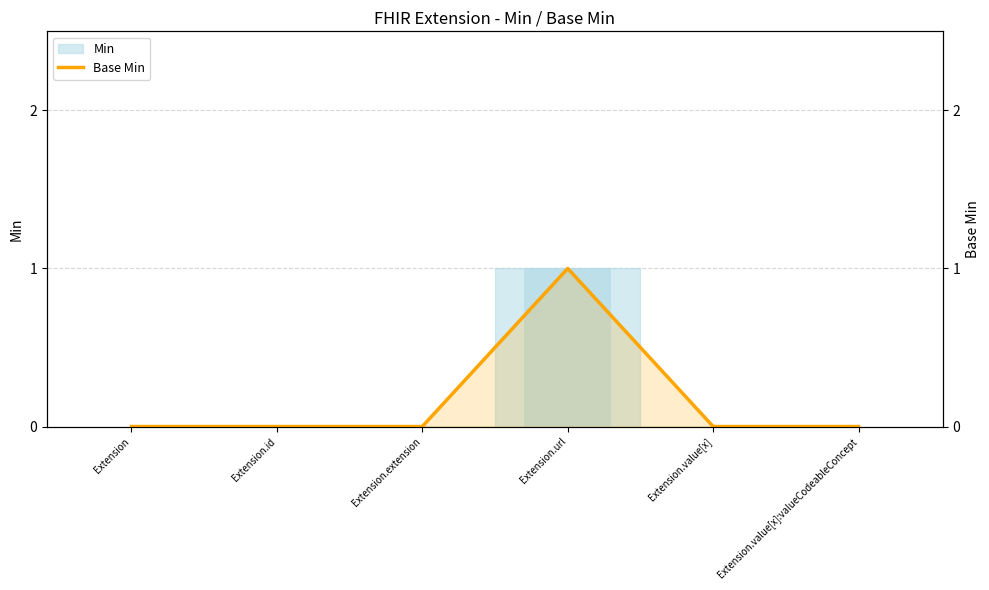

What position from the right is Extension.url?

3